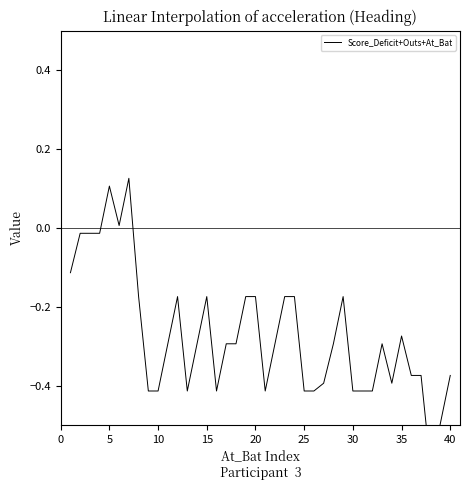

What is the smallest value displayed?

-0.6